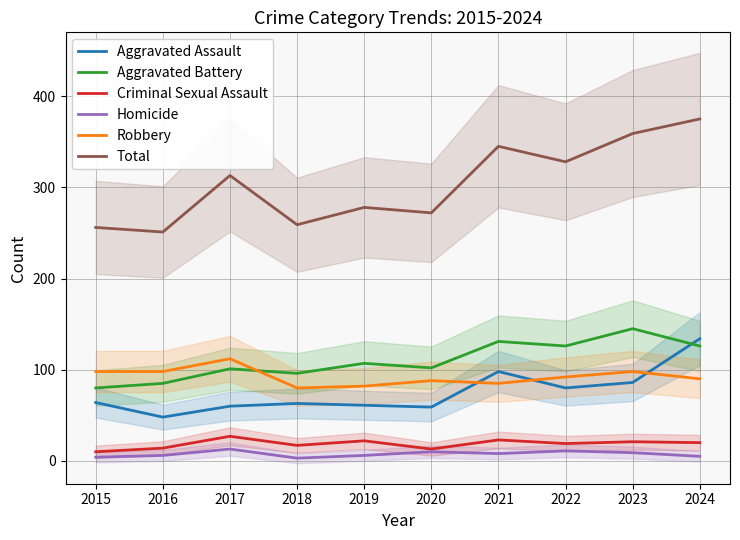

Reading left to right, extract all data points from this chart.

Aggravated Assault: 2015=64	2016=48	2017=60	2018=63	2019=61	2020=59	2021=98	2022=80	2023=86	2024=134
Aggravated Battery: 2015=80	2016=85	2017=101	2018=96	2019=107	2020=102	2021=131	2022=126	2023=145	2024=126
Criminal Sexual Assault: 2015=10	2016=14	2017=27	2018=17	2019=22	2020=13	2021=23	2022=19	2023=21	2024=20
Homicide: 2015=4	2016=6	2017=13	2018=3	2019=6	2020=10	2021=8	2022=11	2023=9	2024=5
Robbery: 2015=98	2016=98	2017=112	2018=80	2019=82	2020=88	2021=85	2022=92	2023=98	2024=90
Total: 2015=256	2016=251	2017=313	2018=259	2019=278	2020=272	2021=345	2022=328	2023=359	2024=375